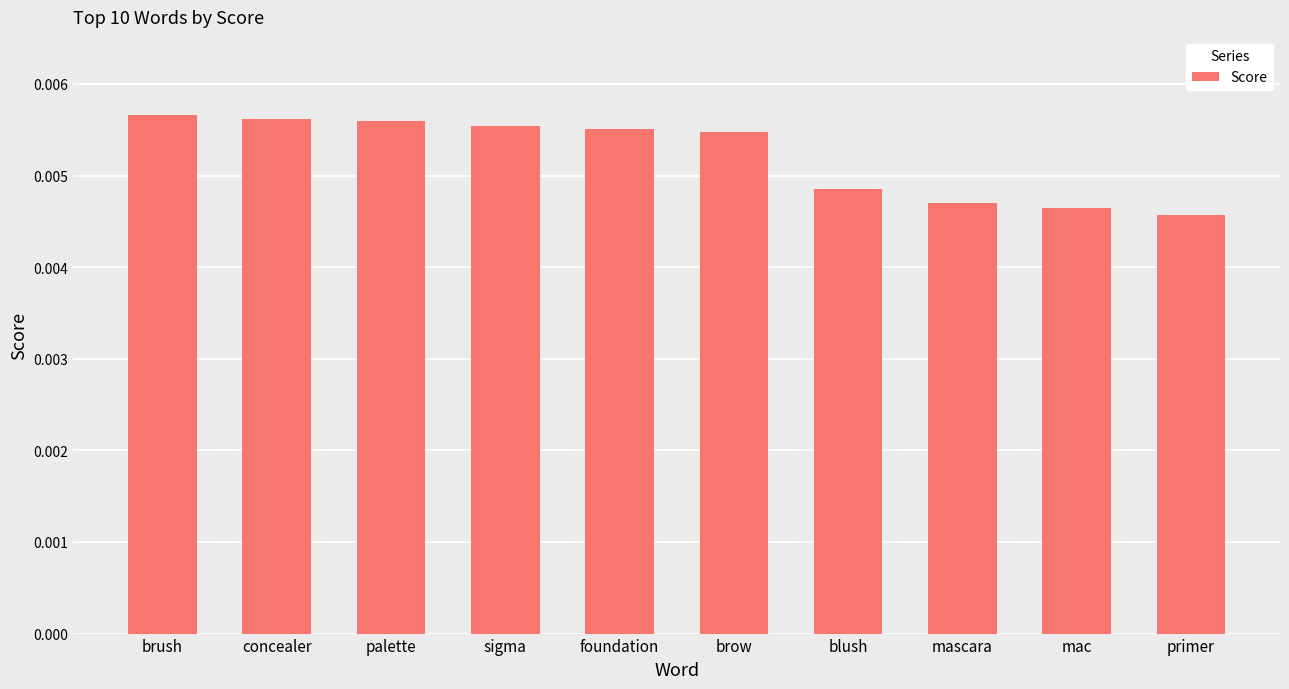

What is the label of the 4th bar from the right?

blush